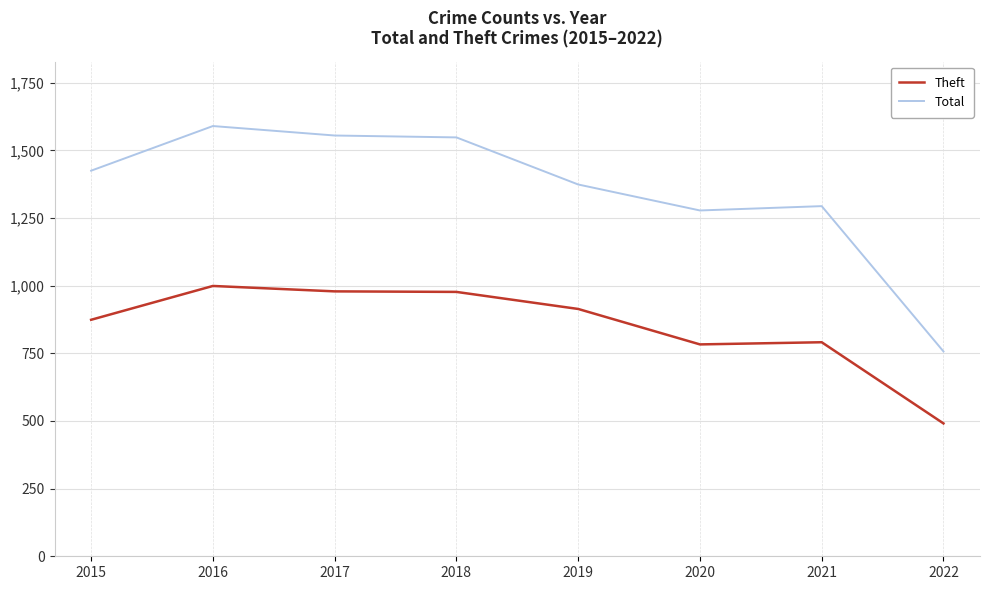

What is the difference between the maximum and minimum values in the Total series?

833